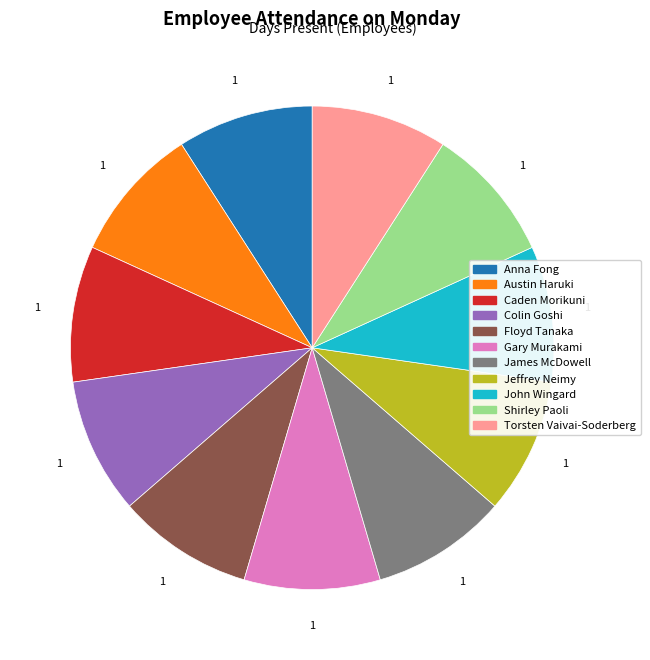

How many slices are in this pie chart?

11